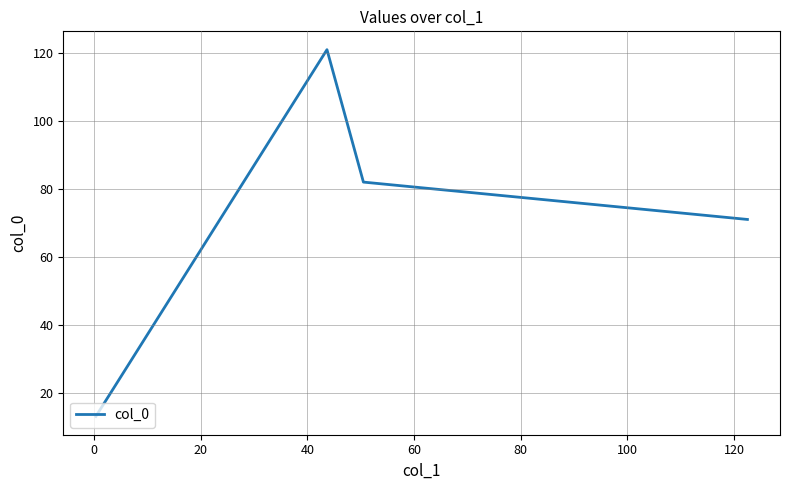

Count the number of data series in this chart.

1